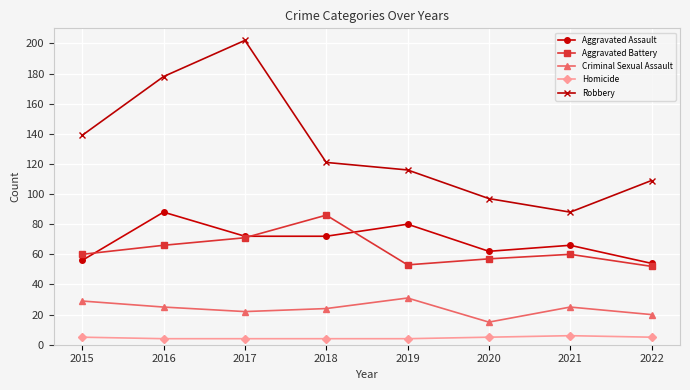

Is this an area chart (filled region under the line)?

No